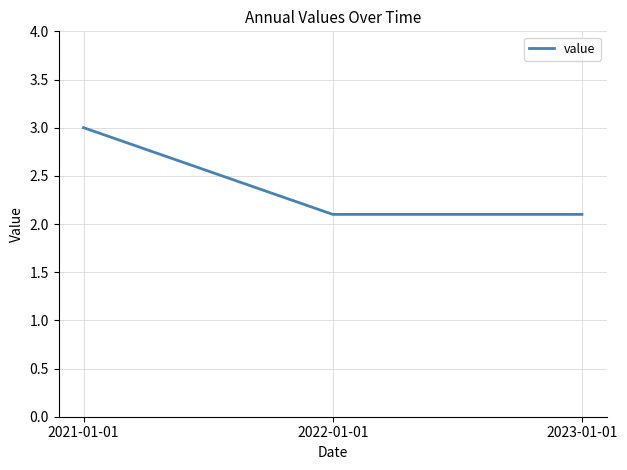

The chart shows a value of 2.1 at 2023-01-01. True or false?

True